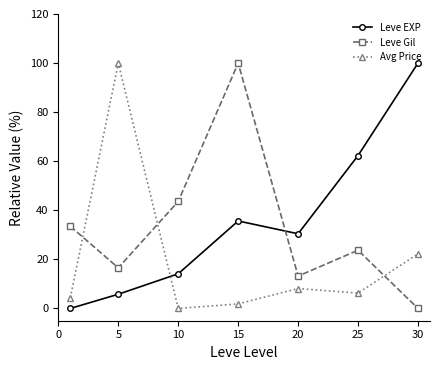

True or false: Leve Gil has more than 2 interior local peaks.

False